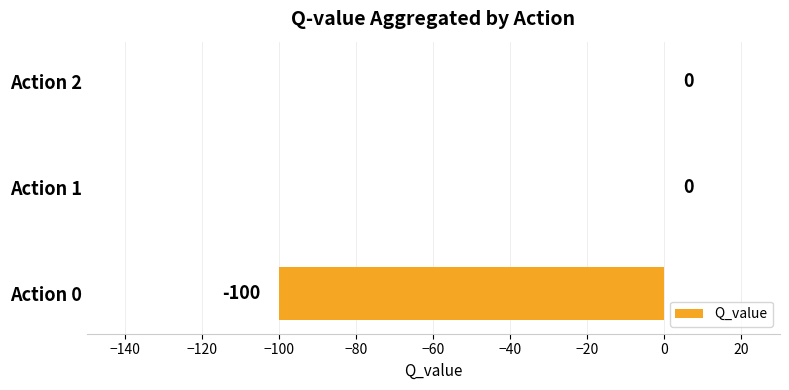

What is the sum of all values?

-100